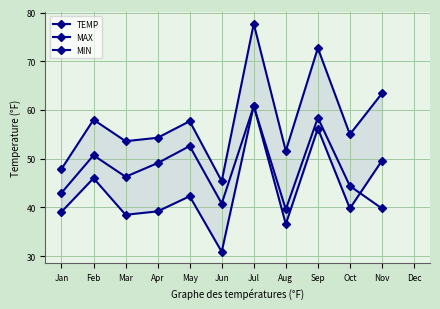

Between Oct and Dec, which is larger?

Dec